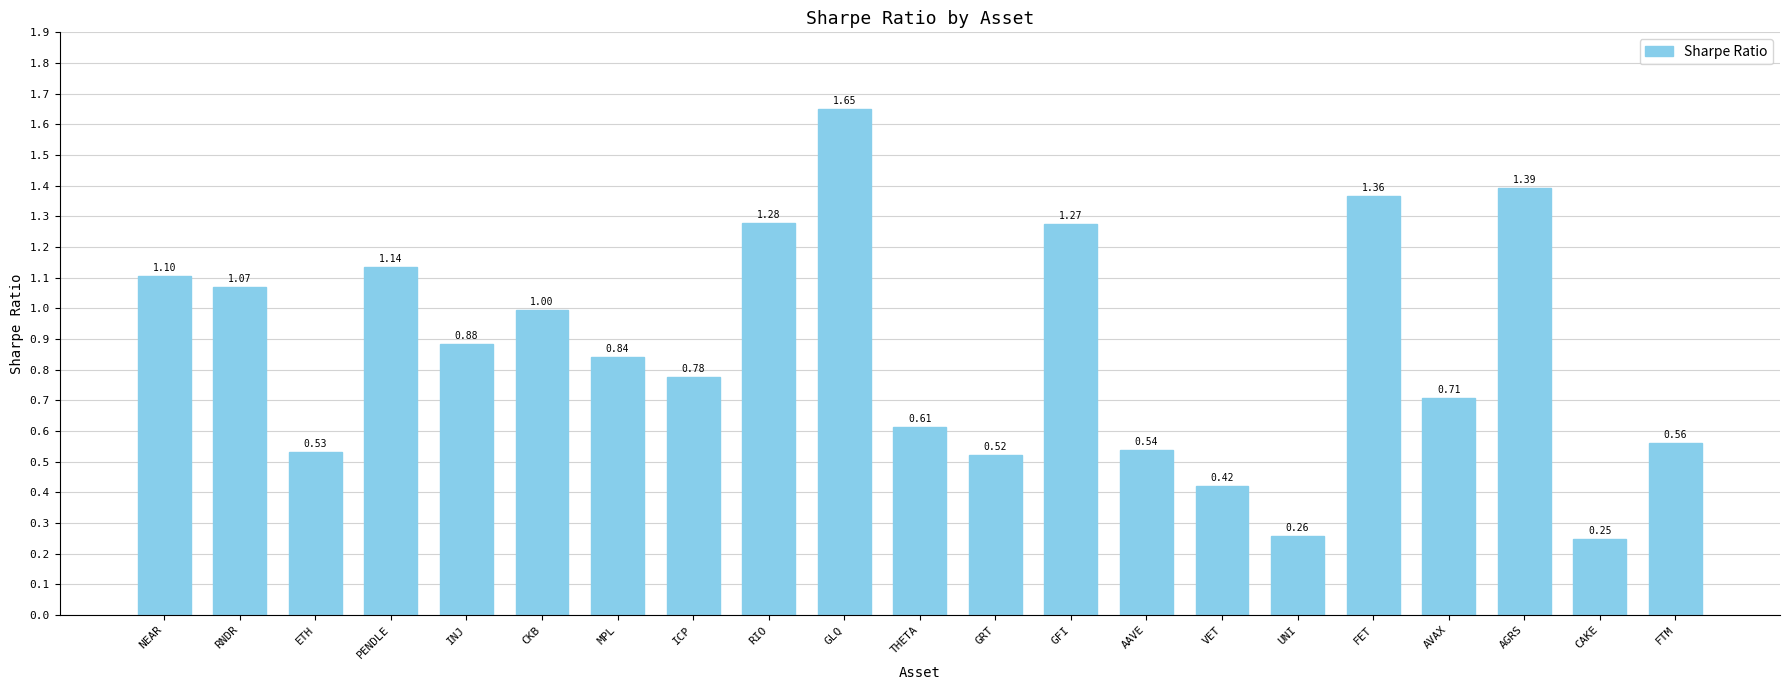

What is the label of the 7th bar from the left?

MPL